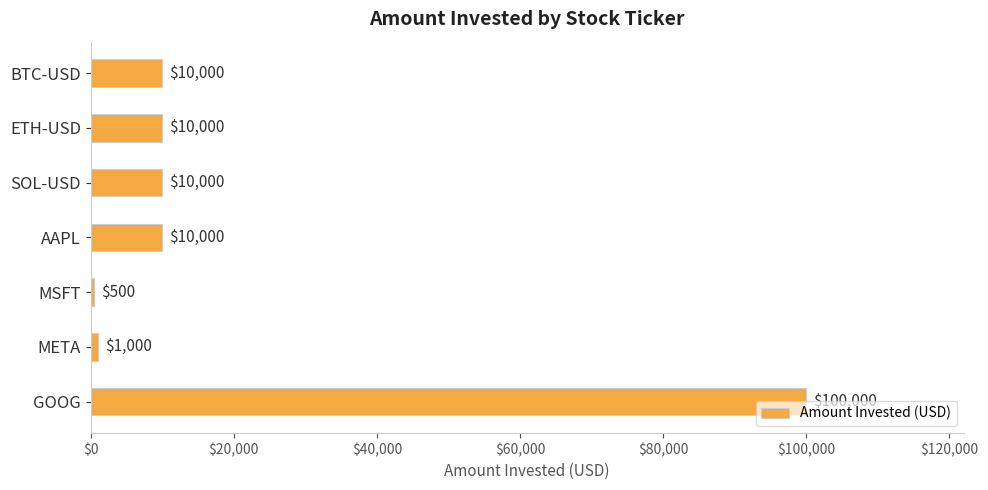

The value at SOL-USD is 10000. True or false?

True